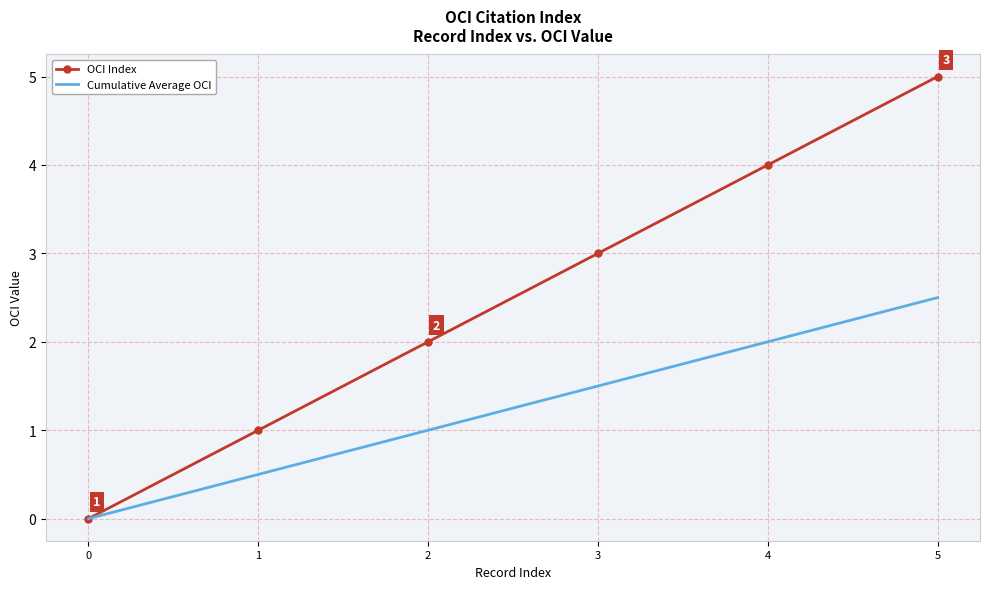

The Cumulative Average OCI series shows 2.5 at 5. True or false?

True